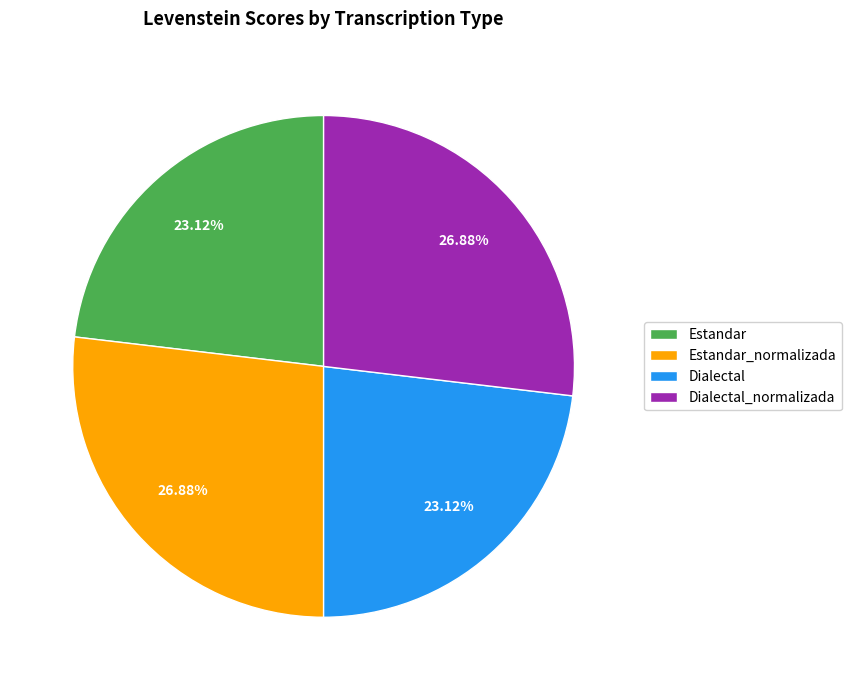

To the nearest percent, what is the average slice percentage?

25%